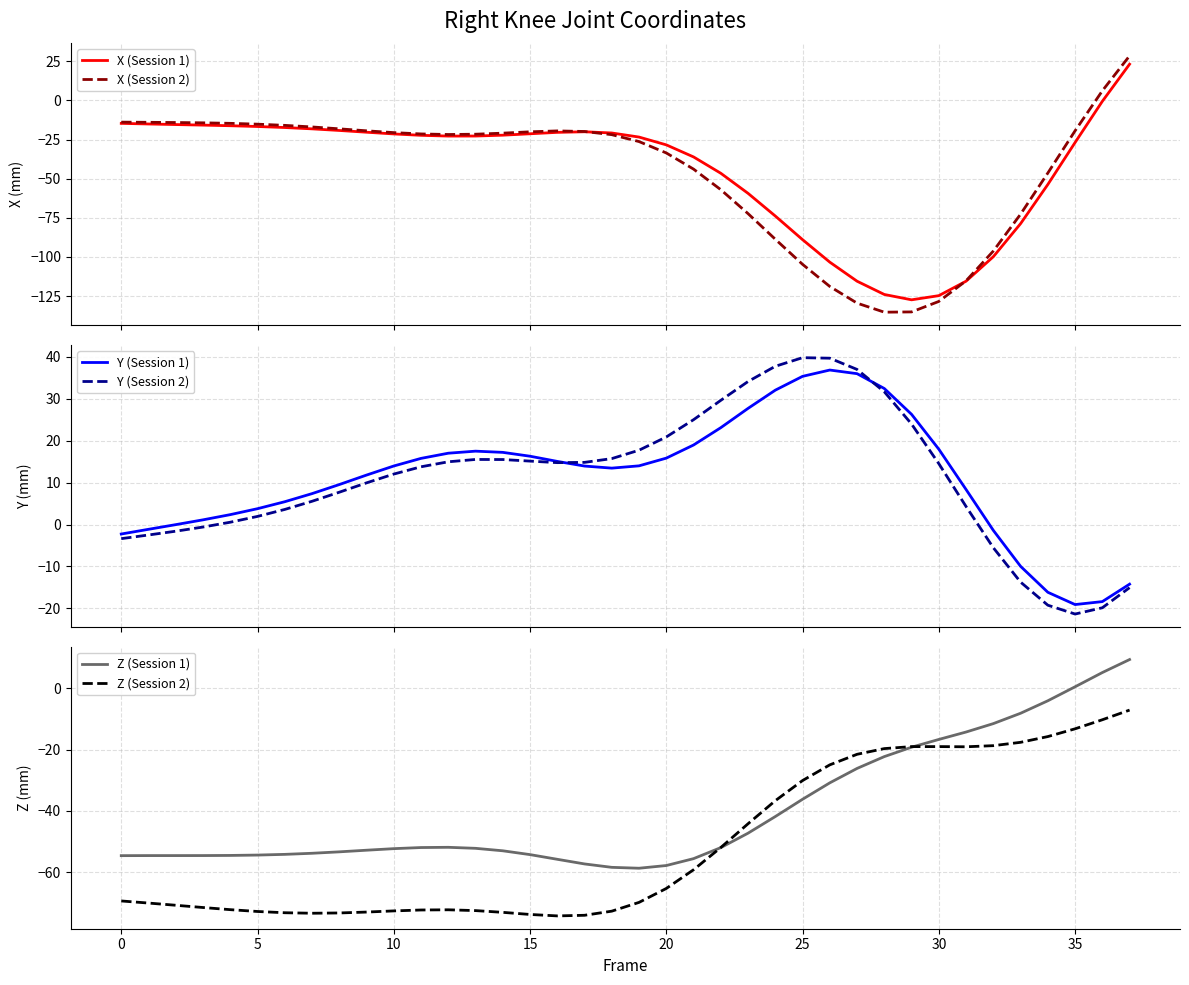

What are all the series names shown in the legend?

X (Session 1), X (Session 2), Y (Session 1), Y (Session 2), Z (Session 1), Z (Session 2)